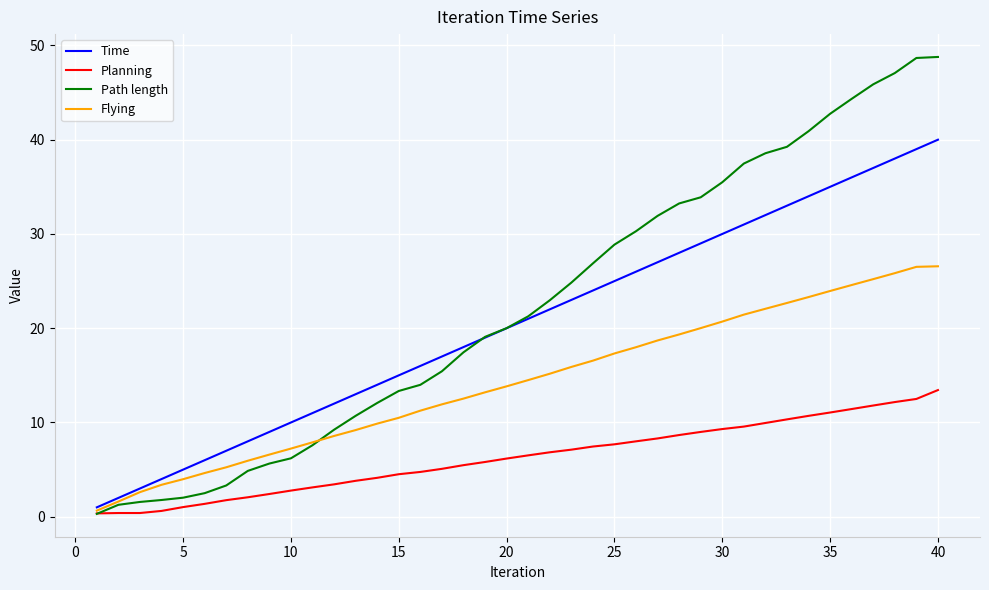

Which series has the widest spread of values?

Path length